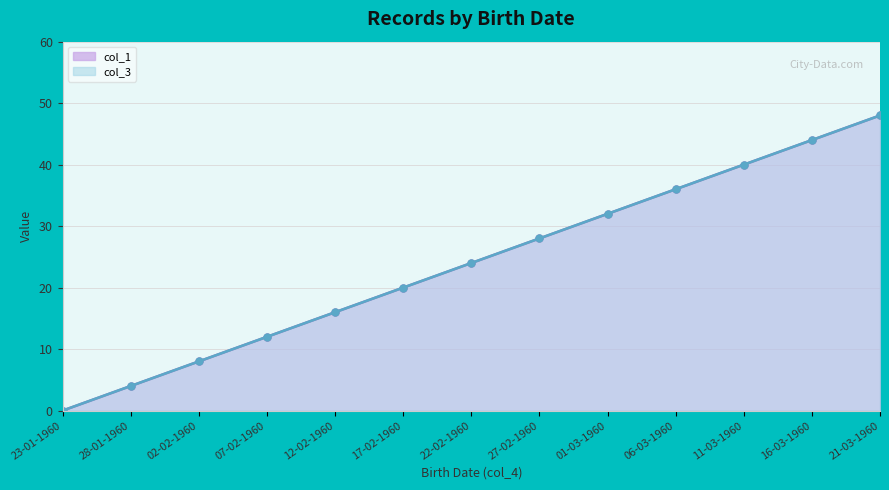

Count the number of data series in this chart.

2